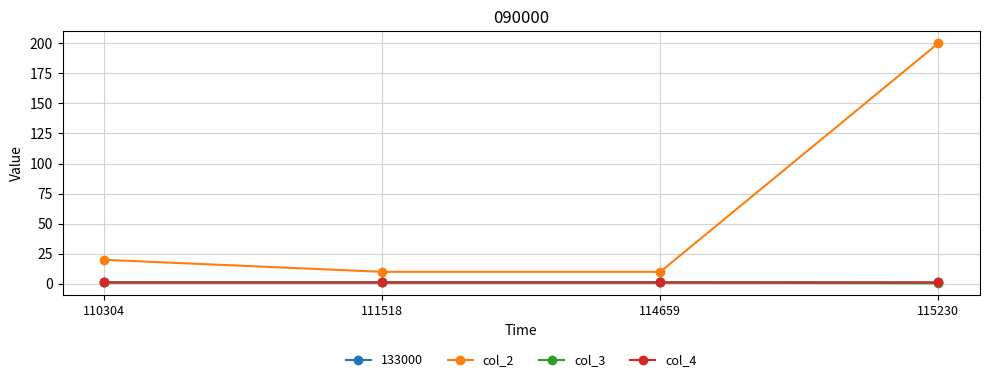

True or false: col_4 and col_3 cross at least once.

False